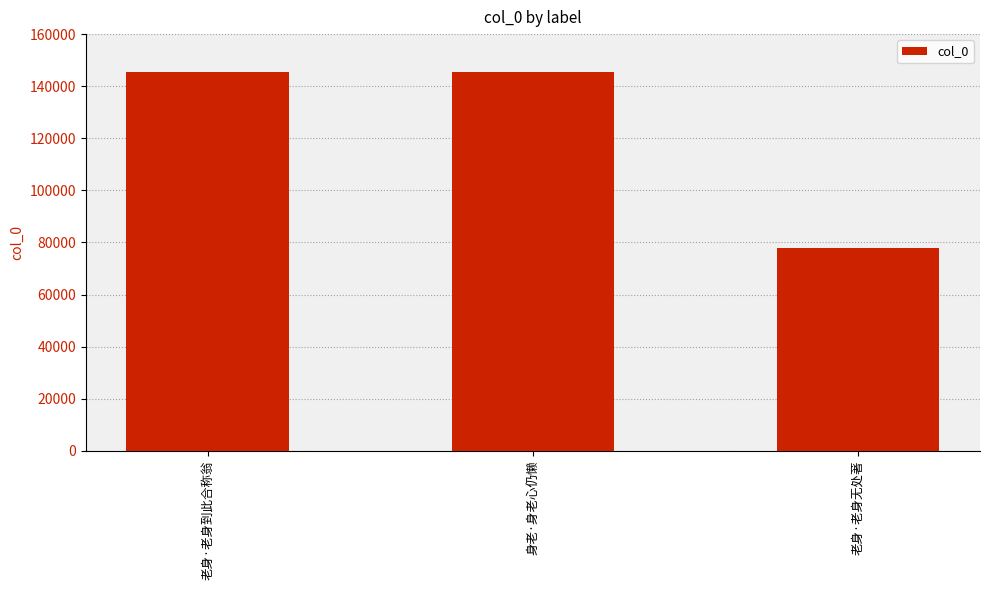

What is the difference between the maximum and second lowest values?

261